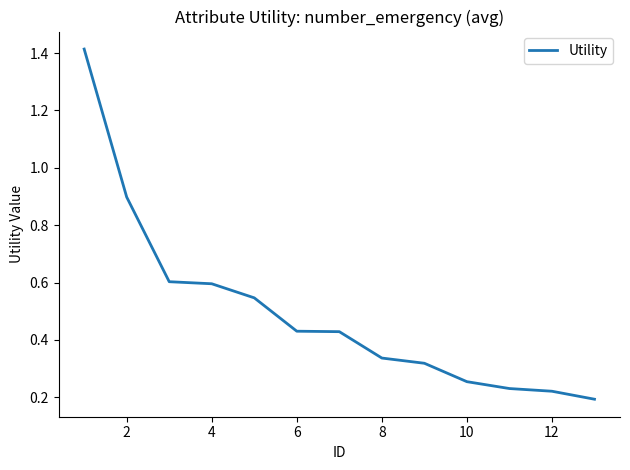

What is the difference between the maximum and minimum values?

1.2